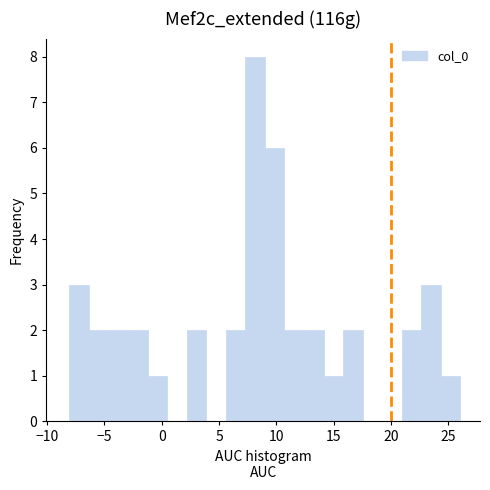

Around what value on the x-axis is the tallest bar? Give the approximate position of its centre, as read against the axis.

8.0